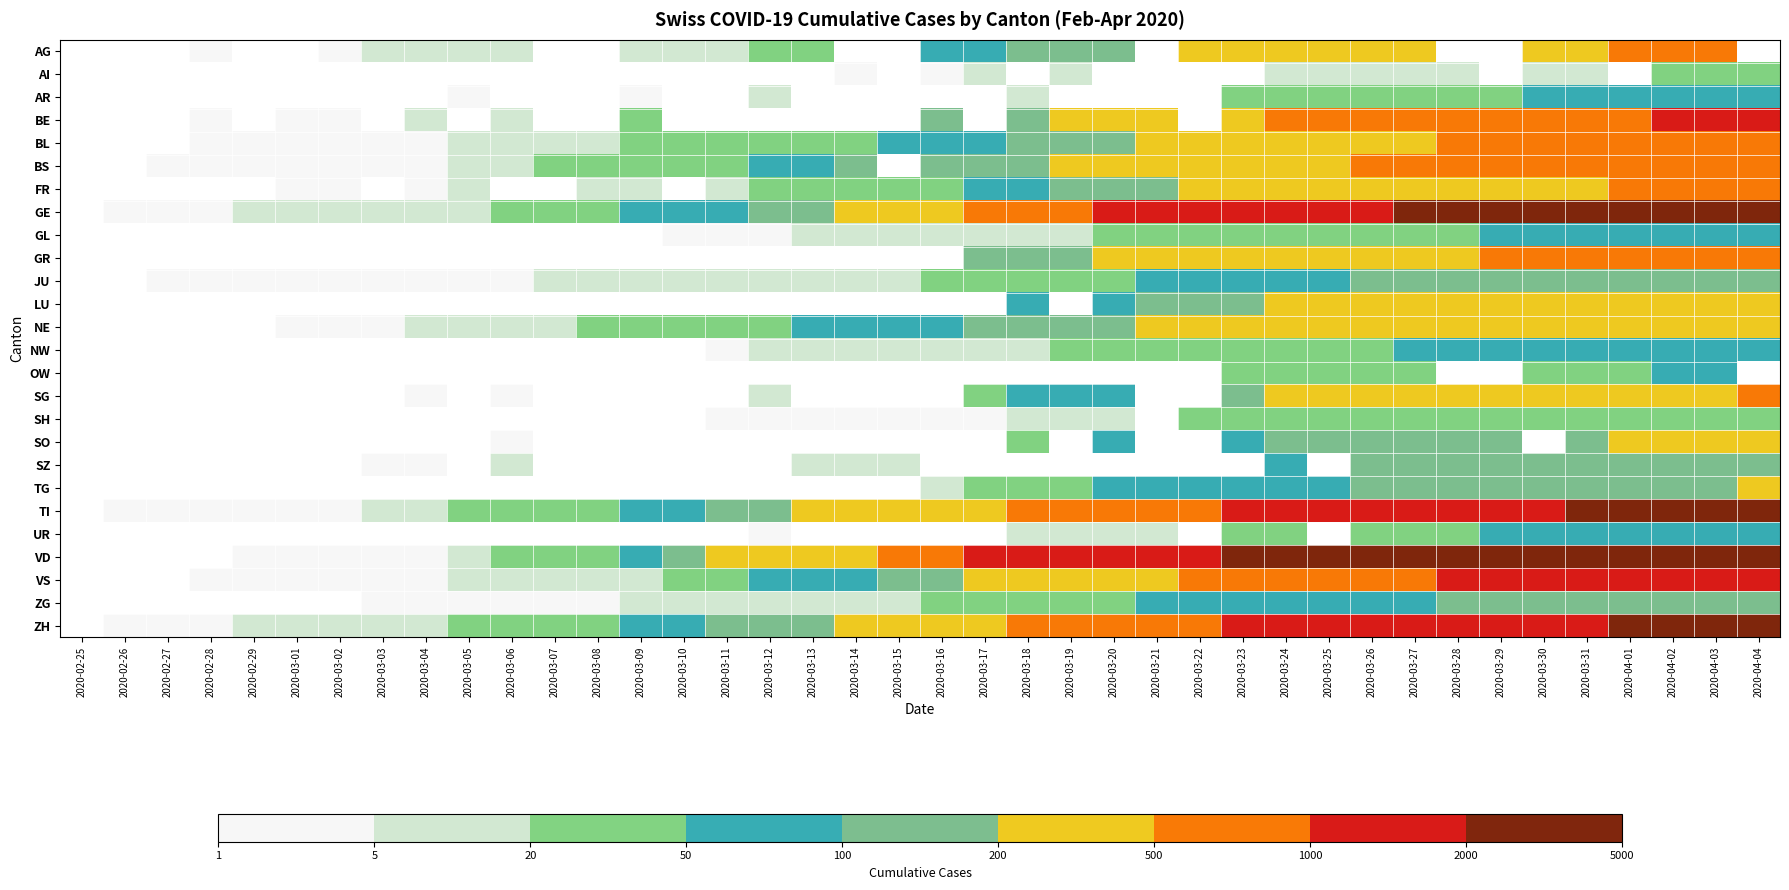

Count the number of data series in this chart.

26